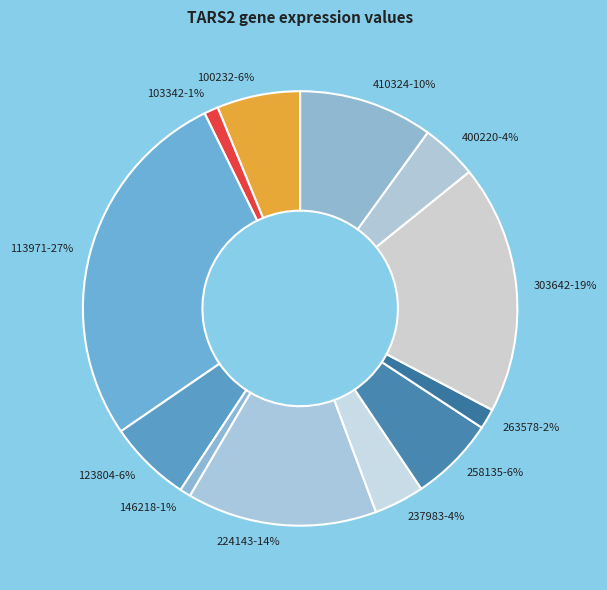

Is the sum of 224143 and 146218 greater than half?

No